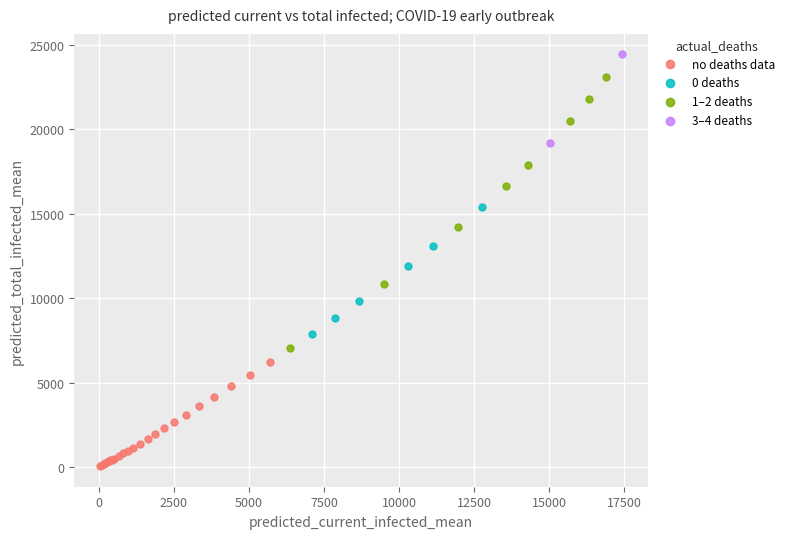

Which series contains the highest Y value?

3–4 deaths